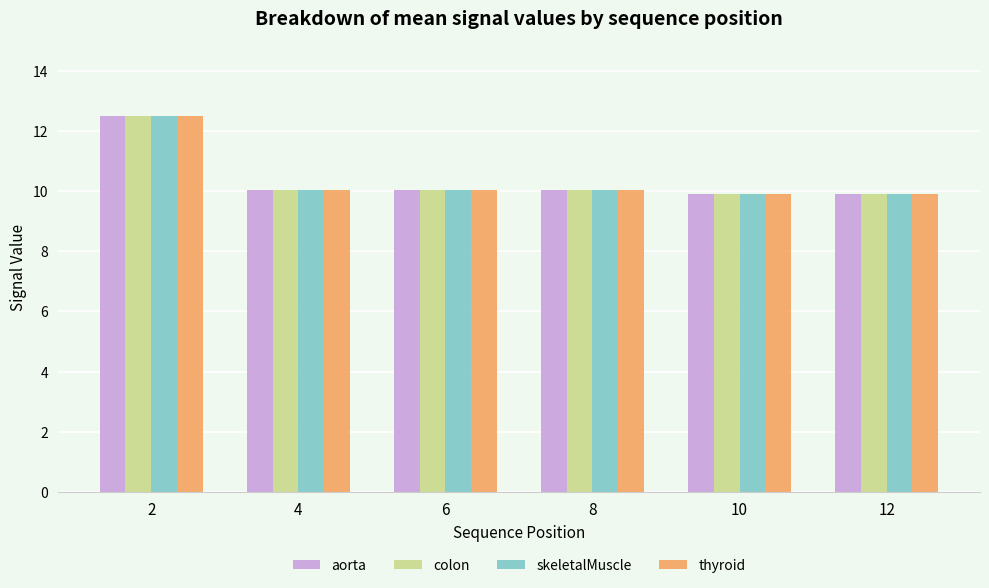

Where does the thyroid series first go above 10?

2